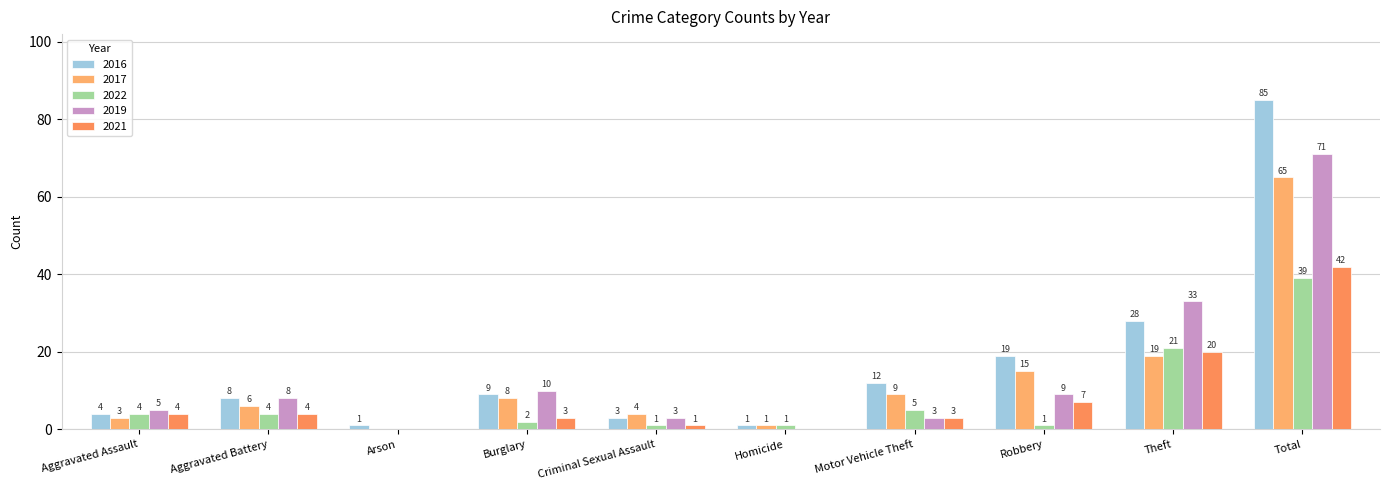

Reading left to right, extract all data points from this chart.

2016: Aggravated Assault=4	Aggravated Battery=8	Arson=1	Burglary=9	Criminal Sexual Assault=3	Homicide=1	Motor Vehicle Theft=12	Robbery=19	Theft=28	Total=85
2017: Aggravated Assault=3	Aggravated Battery=6	Arson=0	Burglary=8	Criminal Sexual Assault=4	Homicide=1	Motor Vehicle Theft=9	Robbery=15	Theft=19	Total=65
2022: Aggravated Assault=4	Aggravated Battery=4	Arson=0	Burglary=2	Criminal Sexual Assault=1	Homicide=1	Motor Vehicle Theft=5	Robbery=1	Theft=21	Total=39
2019: Aggravated Assault=5	Aggravated Battery=8	Arson=0	Burglary=10	Criminal Sexual Assault=3	Homicide=0	Motor Vehicle Theft=3	Robbery=9	Theft=33	Total=71
2021: Aggravated Assault=4	Aggravated Battery=4	Arson=0	Burglary=3	Criminal Sexual Assault=1	Homicide=0	Motor Vehicle Theft=3	Robbery=7	Theft=20	Total=42